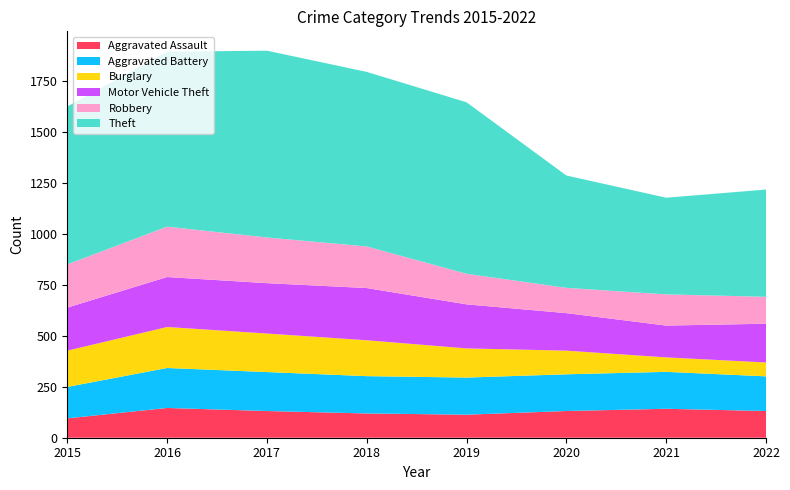

Reading left to right, list all the values displayed in this chart.

Aggravated Assault: 95	146	131	119	113	131	142	131
Aggravated Battery: 154	196	191	183	182	180	181	170
Burglary: 178	201	189	176	143	116	71	68
Motor Vehicle Theft: 211	245	247	256	216	184	156	190
Robbery: 212	247	224	204	150	124	153	132
Theft: 774	858	916	856	841	551	474	526